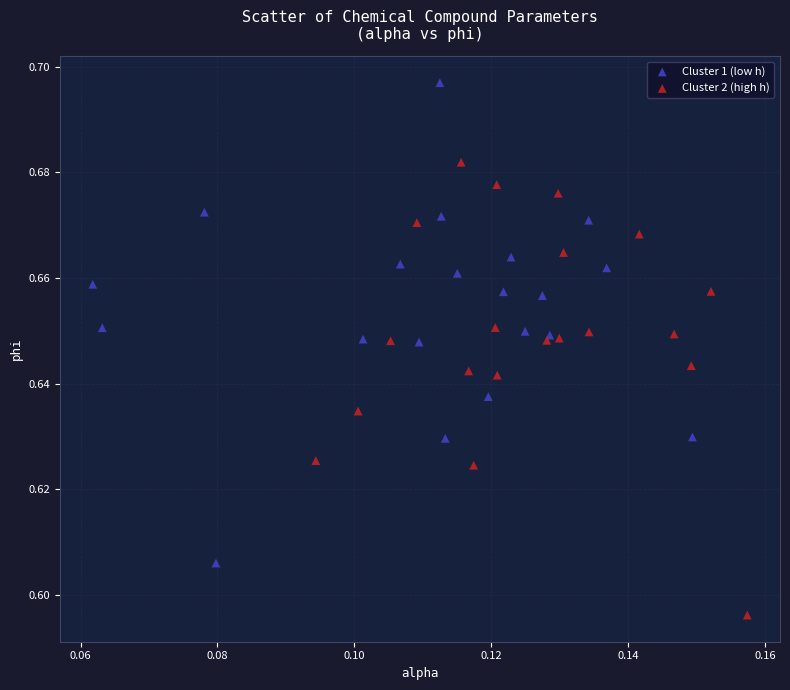

Which series contains the lowest Y value?

Cluster 2 (high h)